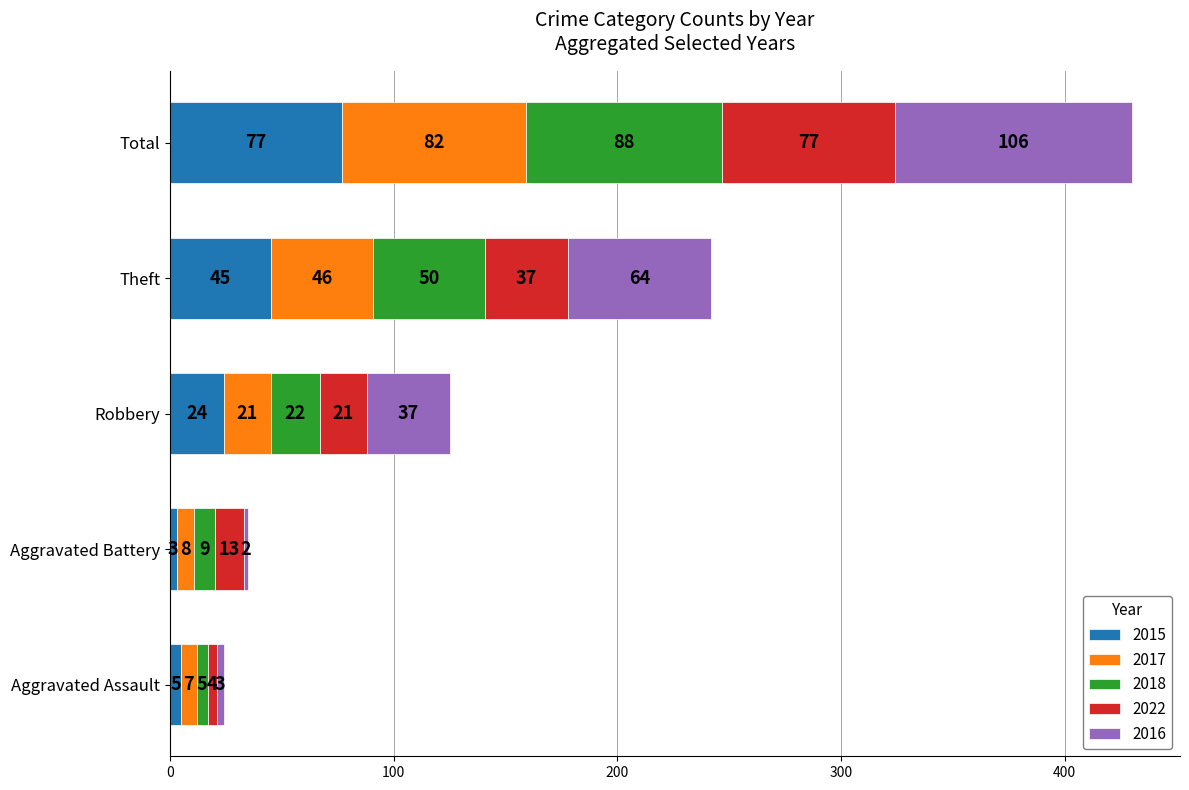

What is the maximum value for 2015?

77